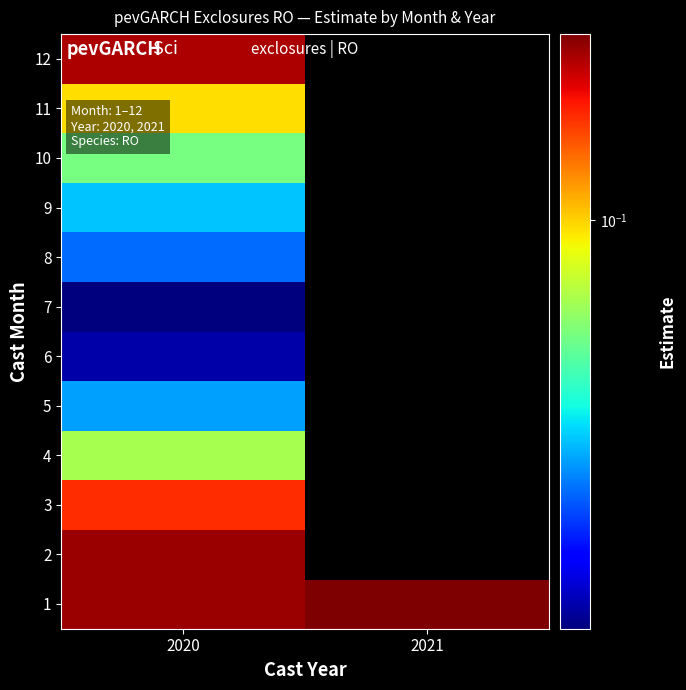

Rank the series at 2020 from highest to lowest value.

1, 2, 12, 3, 11, 4, 10, 9, 5, 8, 6, 7